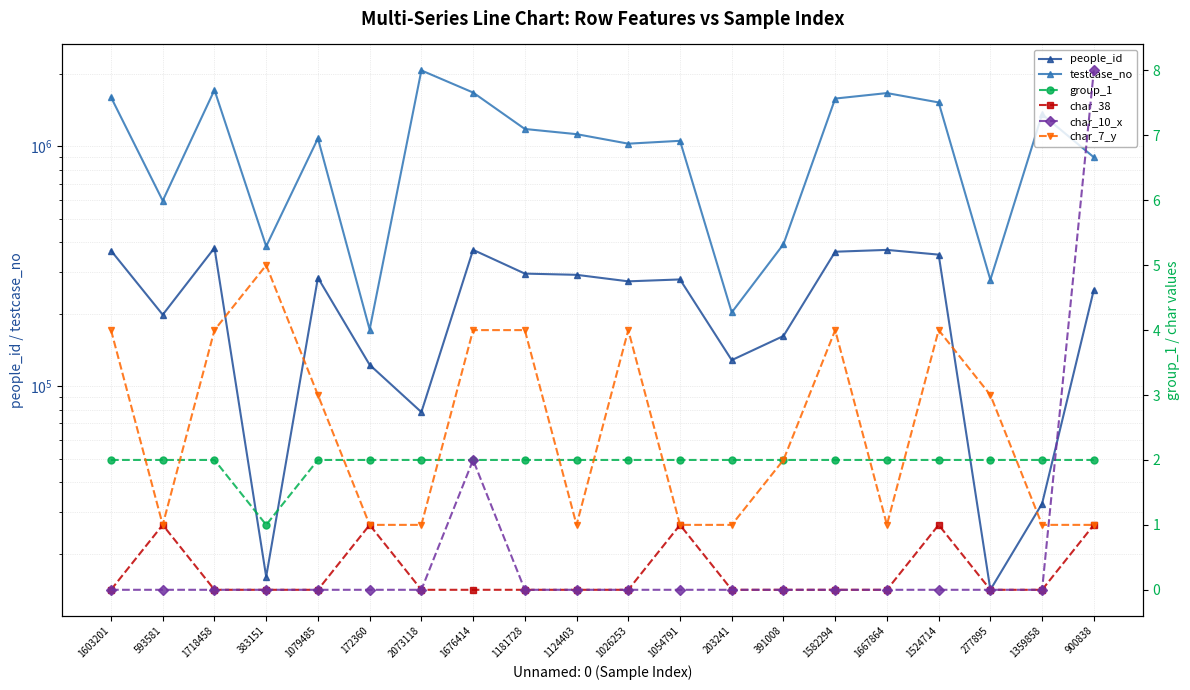

Which category has the lowest value in the char_10_x series?

1603201